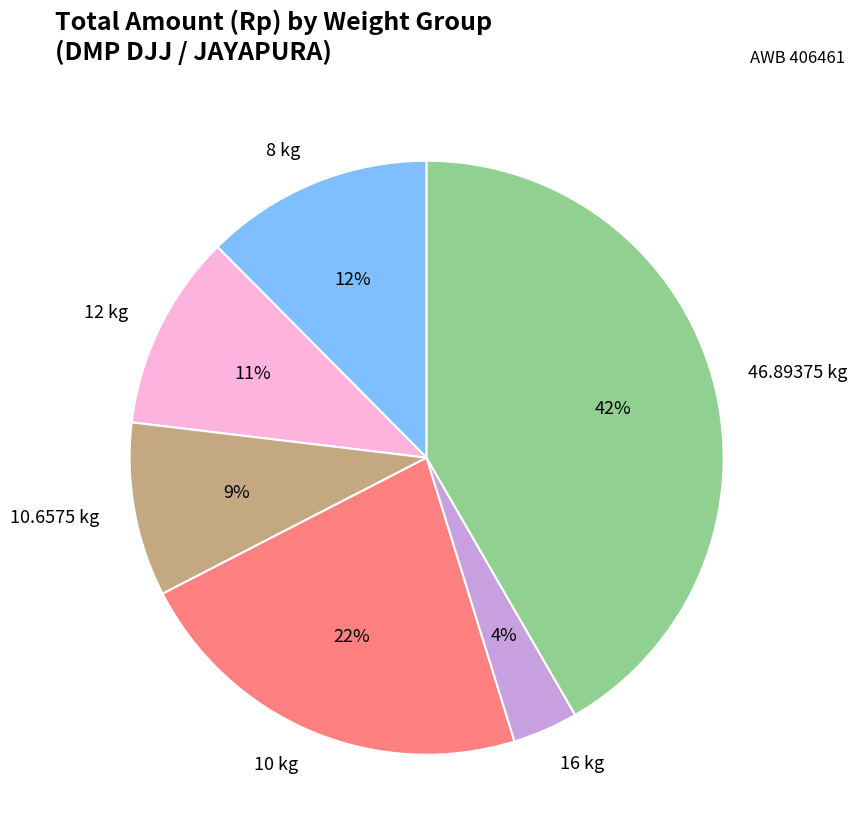

Is the sum of 8 kg and 12 kg greater than half?

No